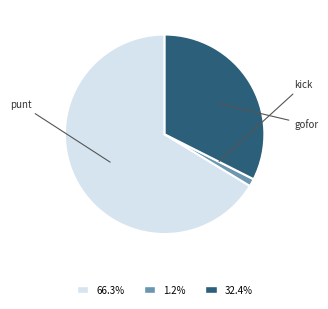

Approximately how many times larger is the value at 66.3% compared to 1.2%?

53.8